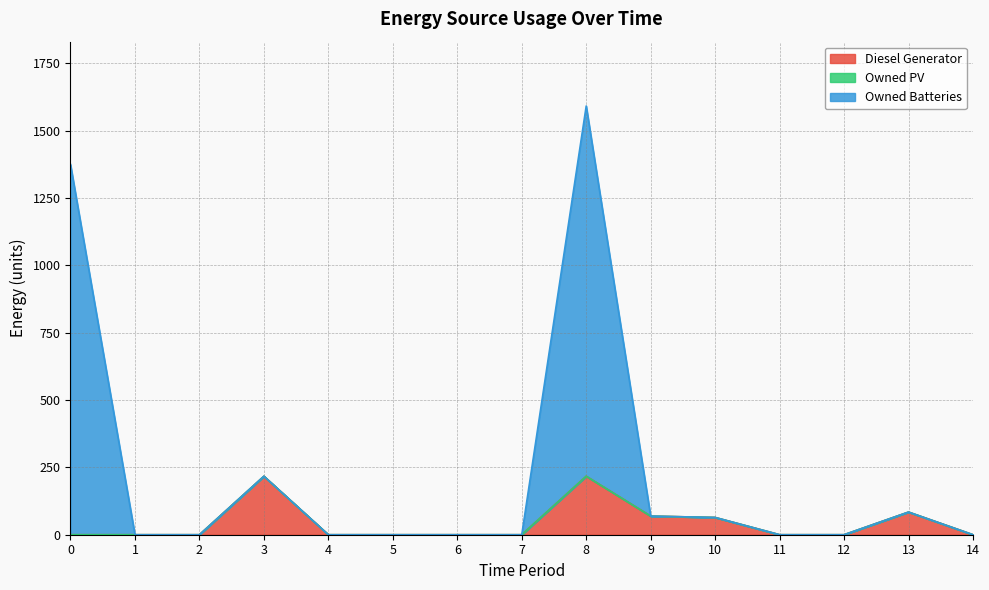

The value of Diesel Generator at 6 is 0. True or false?

True